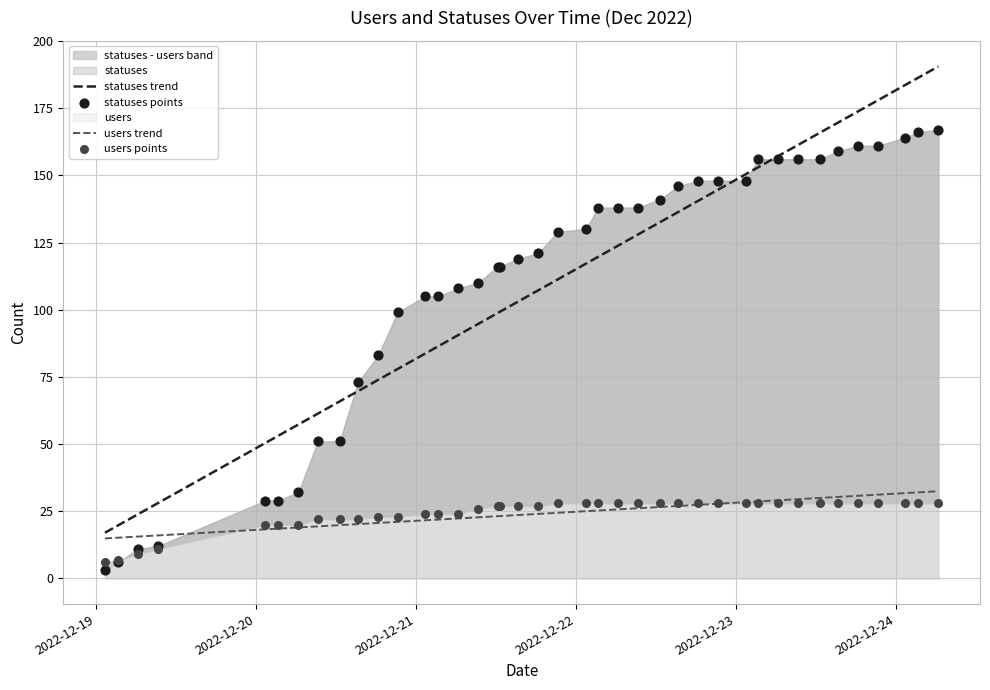

Which series has the largest Y range (max minus min)?

statuses trend